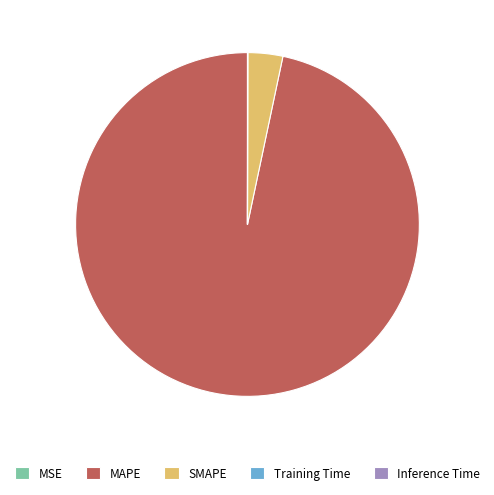

Is it true that MAPE is 97% of the pie?

True